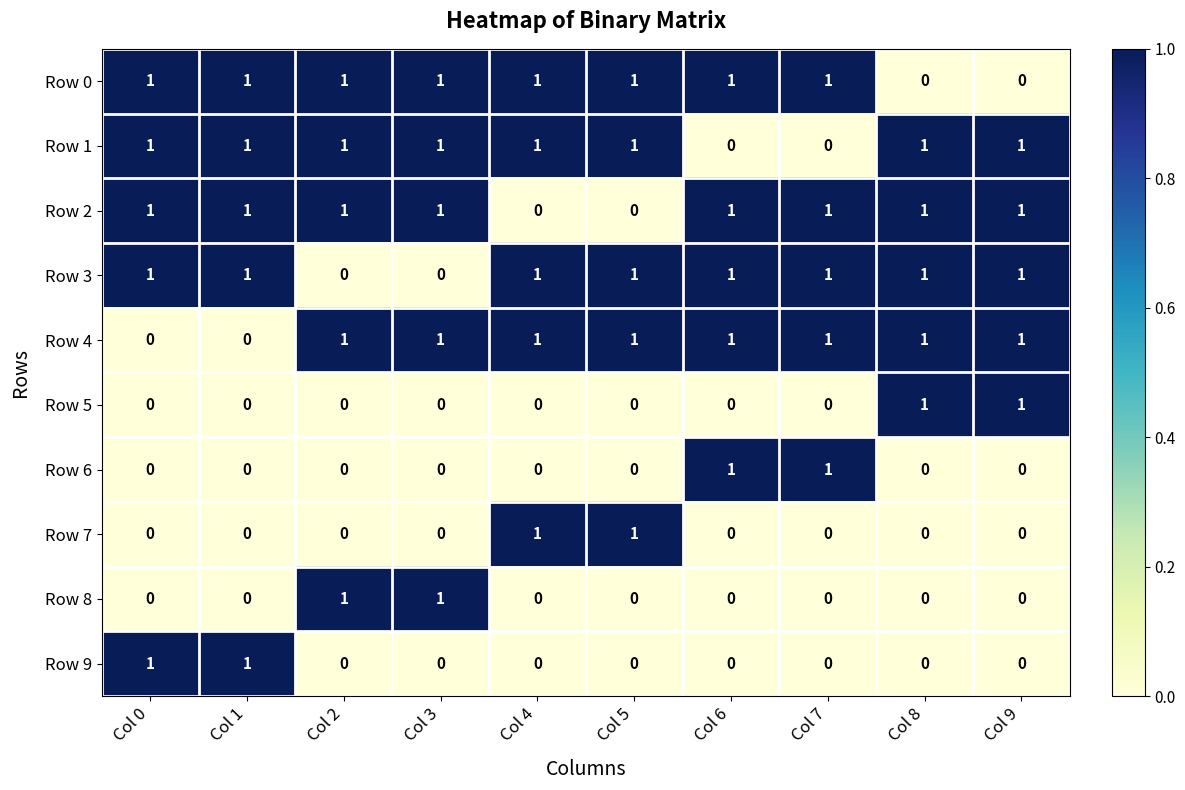

The Row 4 series shows 0 at Col 1. True or false?

True